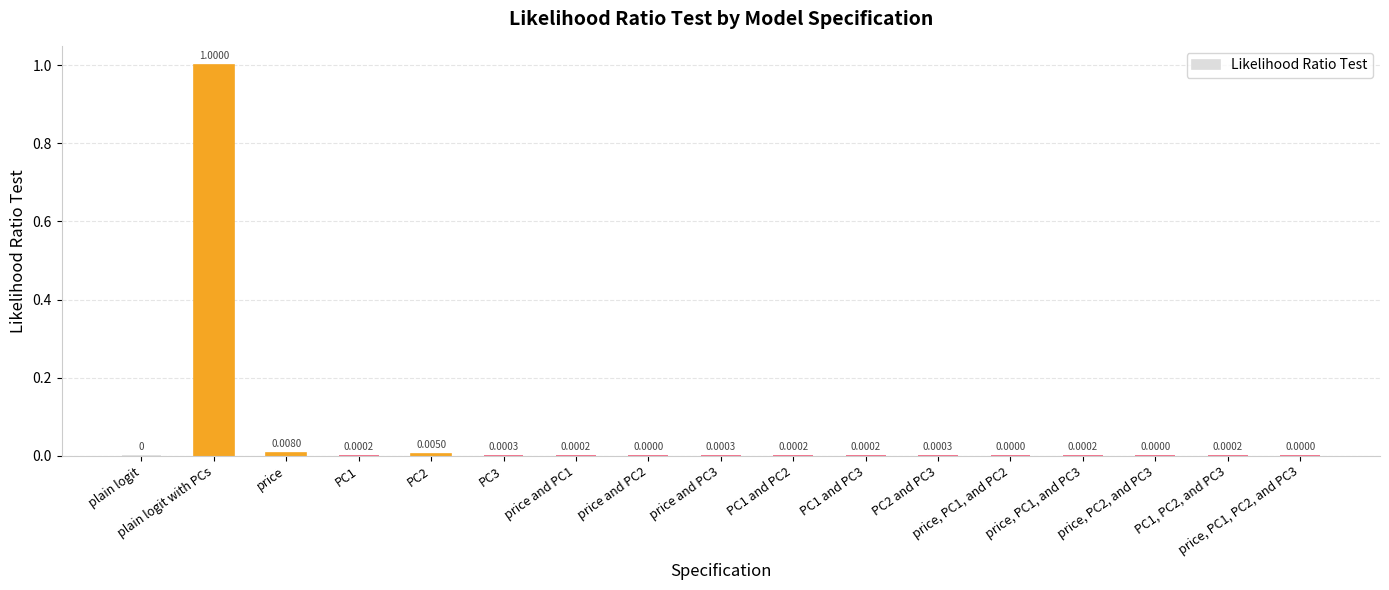

Which category has the highest value across all series?

plain logit with PCs